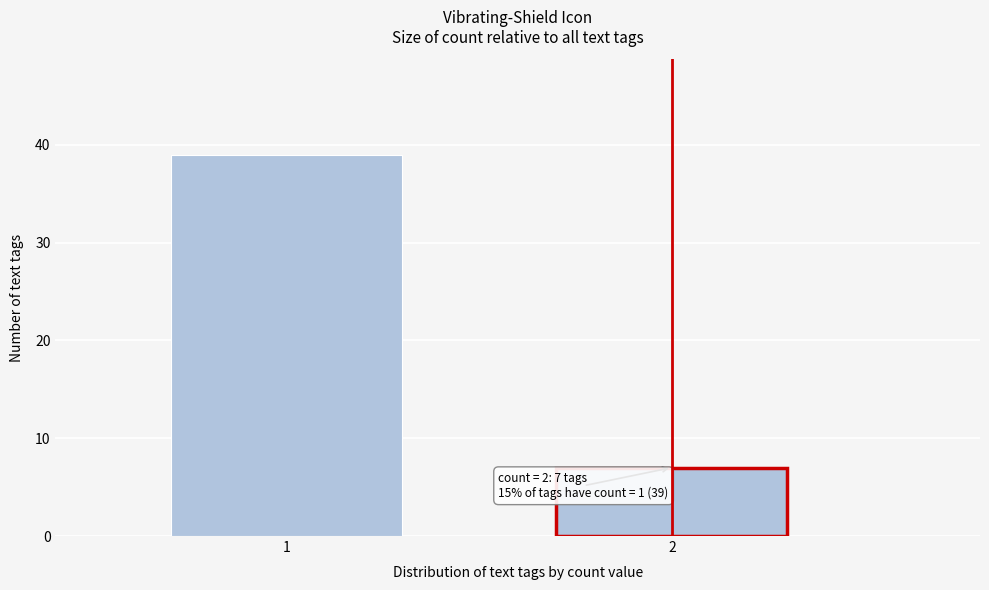

Reading right to left, what are all the values shown in this chart?

7	39